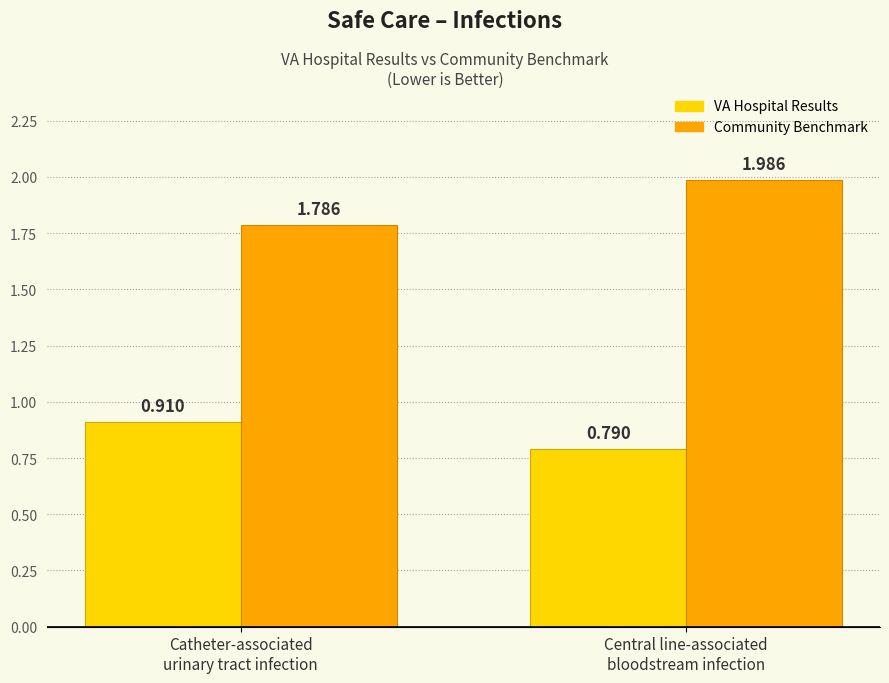

Is it true that VA Hospital Results equals 1.4 at Catheter-associated
urinary tract infection?

False